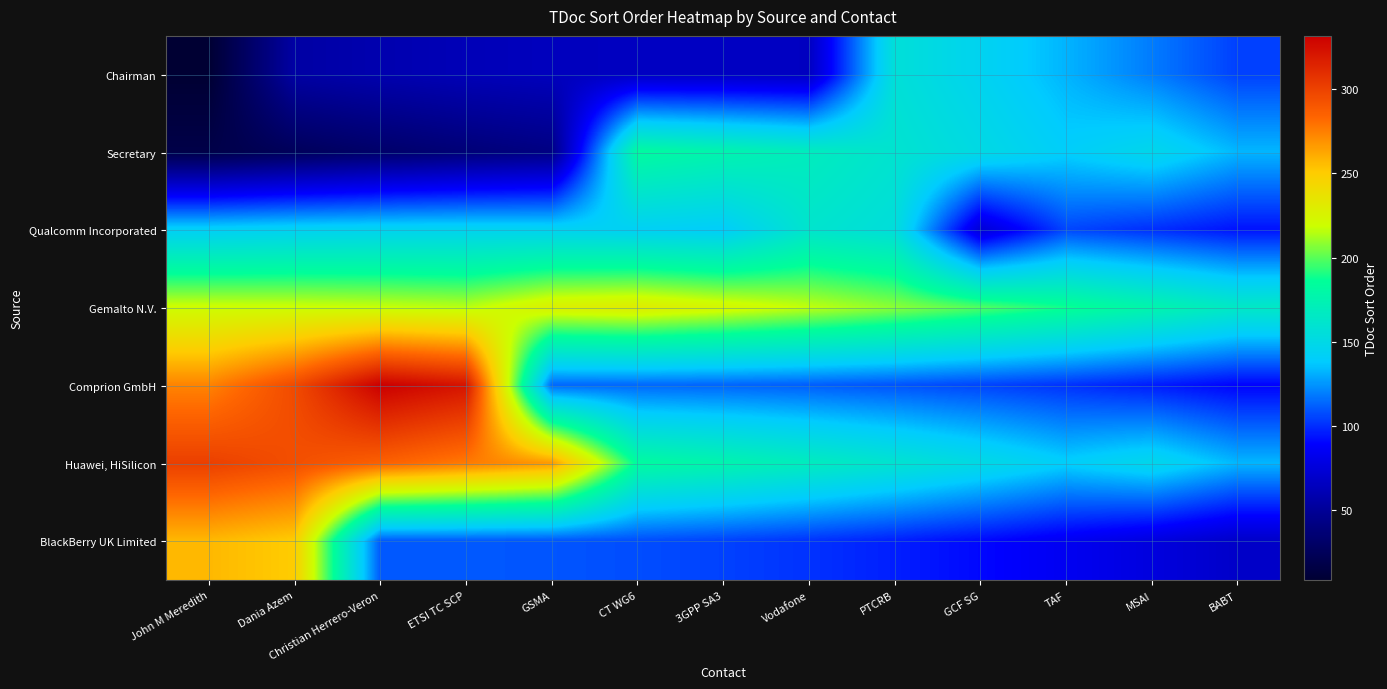

Between TAF and John M Meredith, which is larger?

TAF